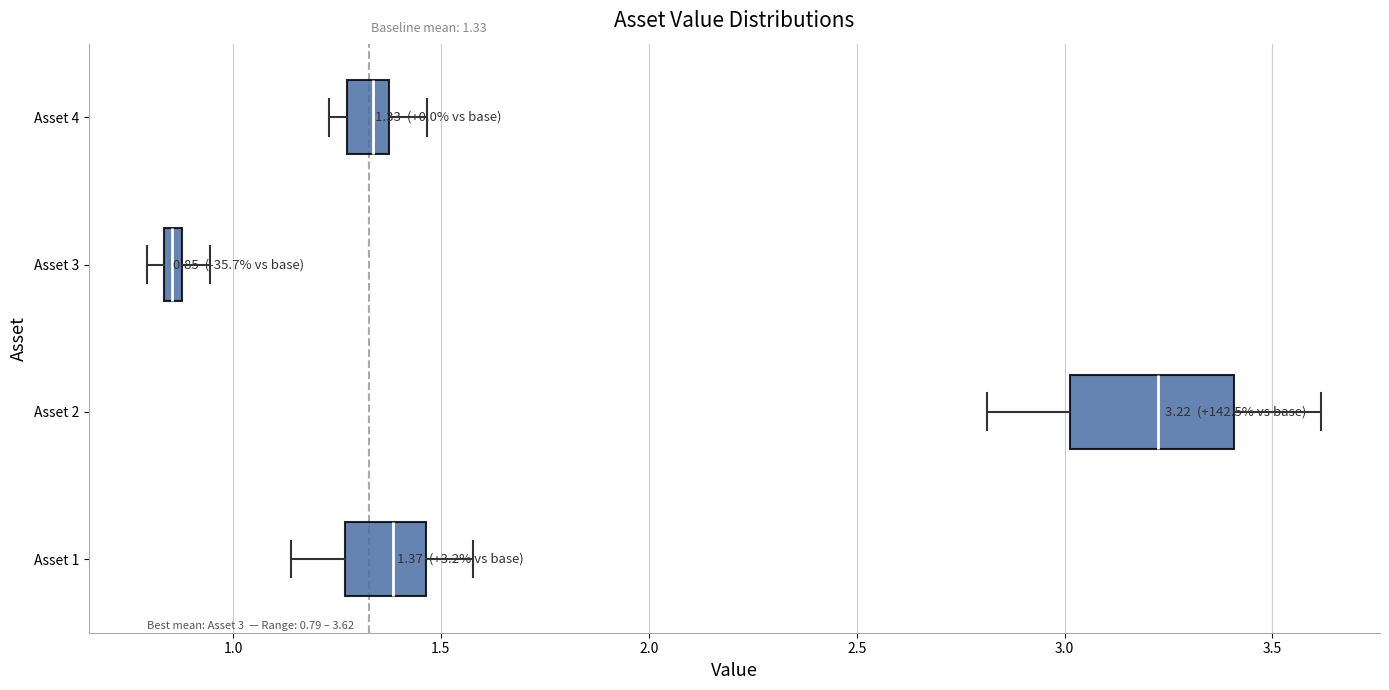

Which box has the furthest to the right median line?

Asset 2